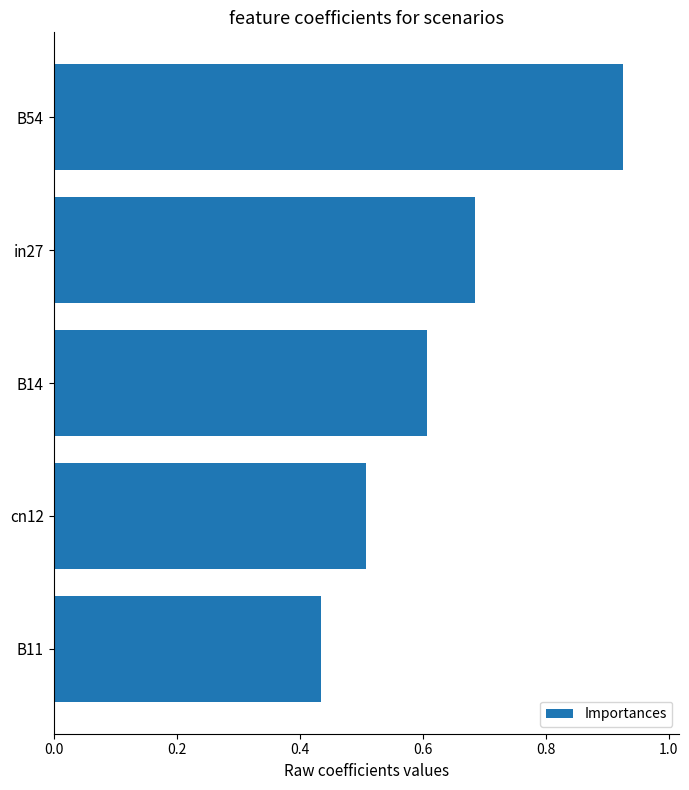

Between B11 and B14, which is larger?

B14